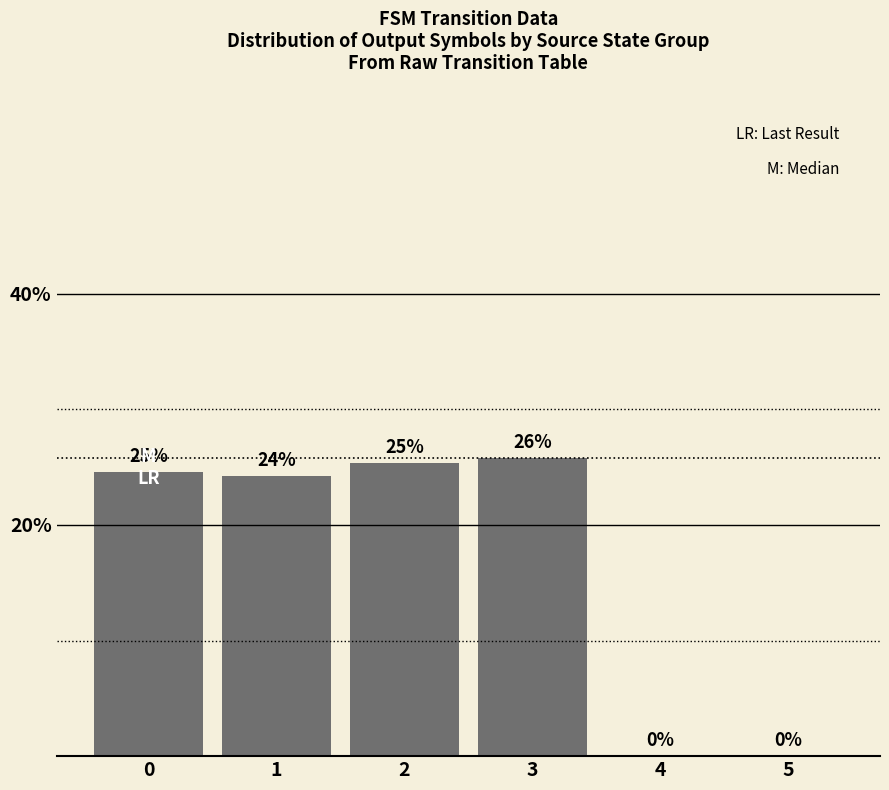

Are the bars horizontal?

No